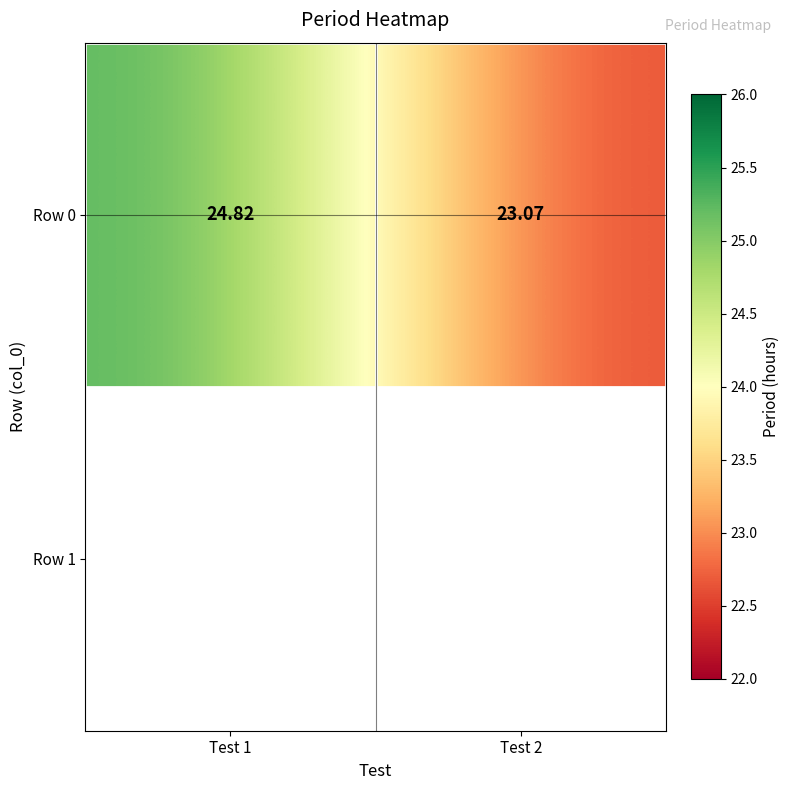

List the labels in order of value, largest first.

Test 1, Test 2